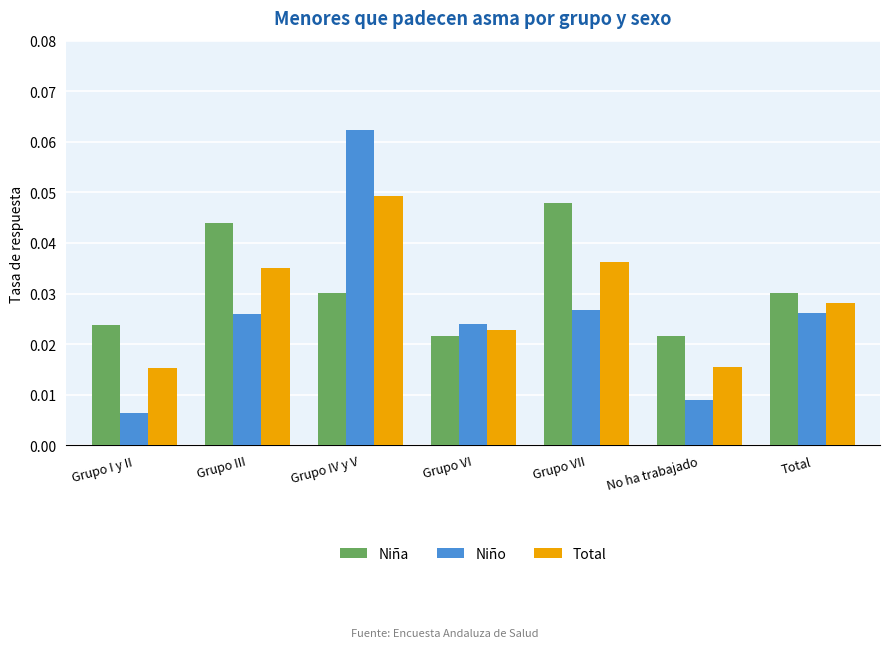

What position from the right is Grupo III?

6